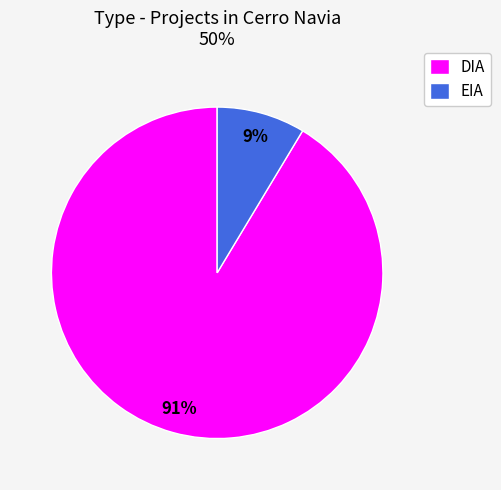

Count the number of slices in the pie.

2